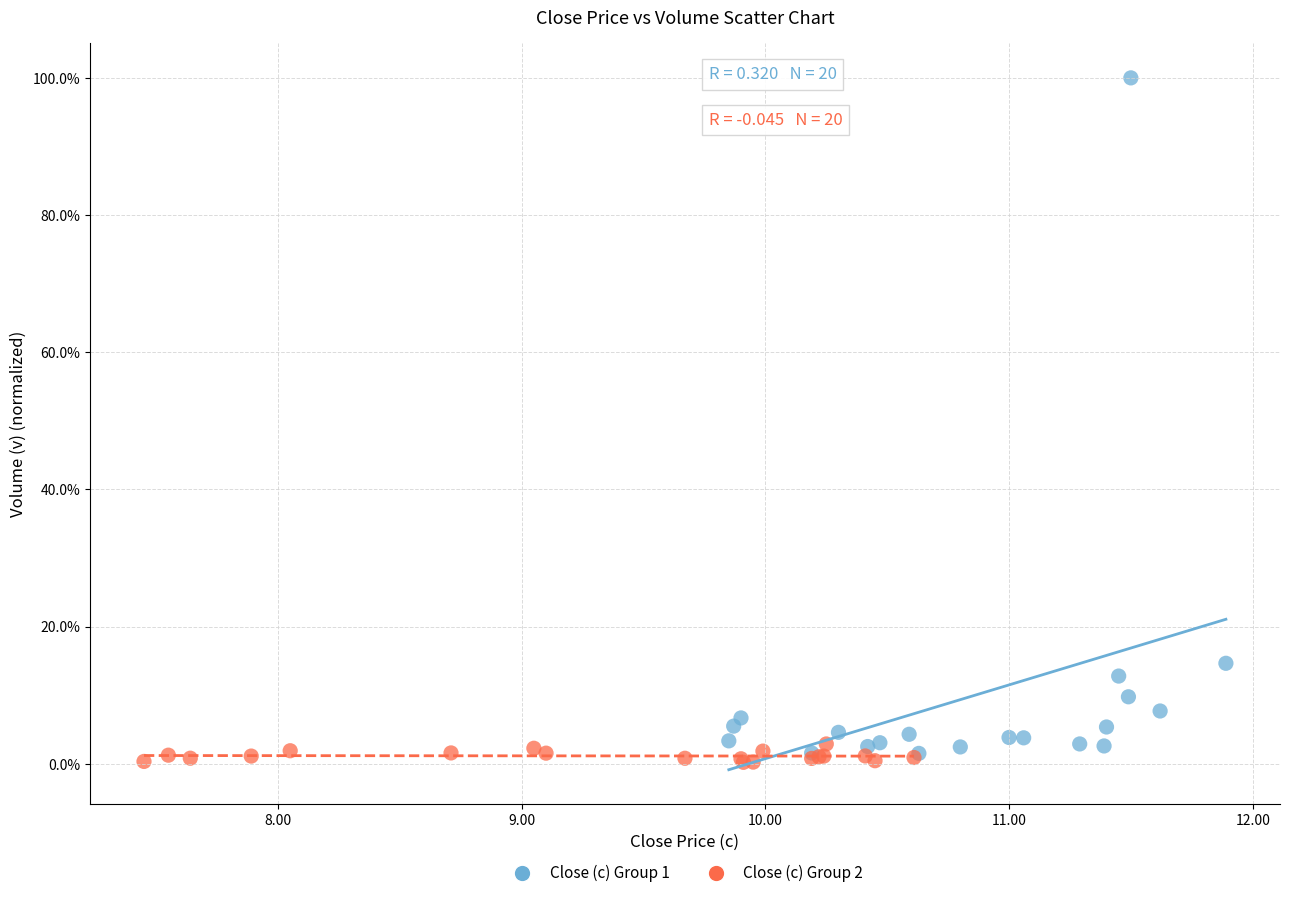

What are all the series names shown in the legend?

Close (c) Group 1, Close (c) Group 2